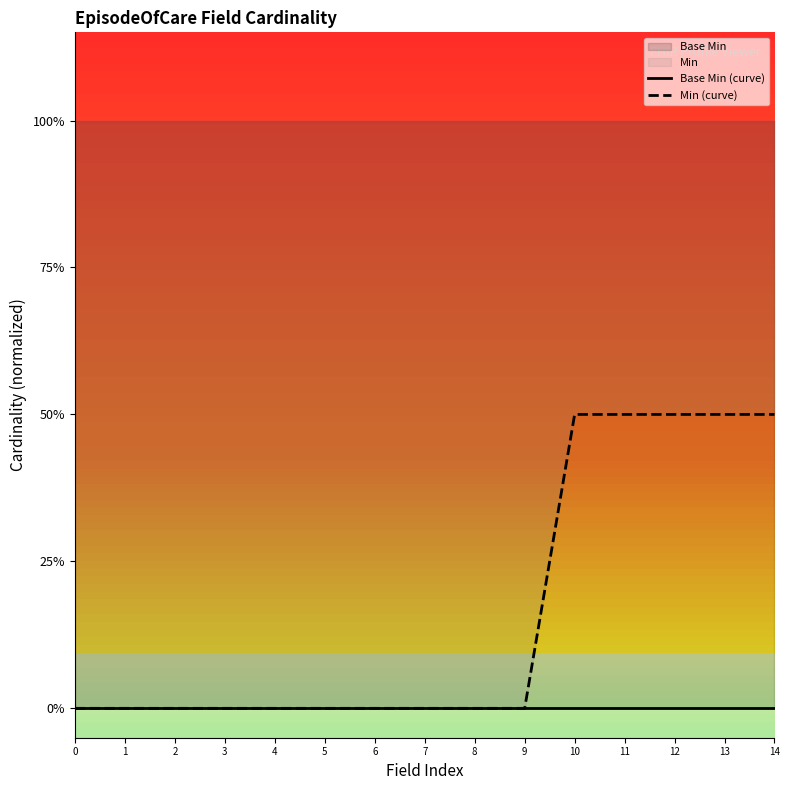

Reading left to right, transcribe all the data shown in this chart.

Base Min (curve): 0.0	0.0	0.0	0.0	0.0	0.0	0.0	0.0	0.0	0.0	0.0	0.0	0.0	0.0	0.0
Min (curve): 0.0	0.0	0.0	0.0	0.0	0.0	0.0	0.0	0.0	0.0	0.5	0.5	0.5	0.5	0.5